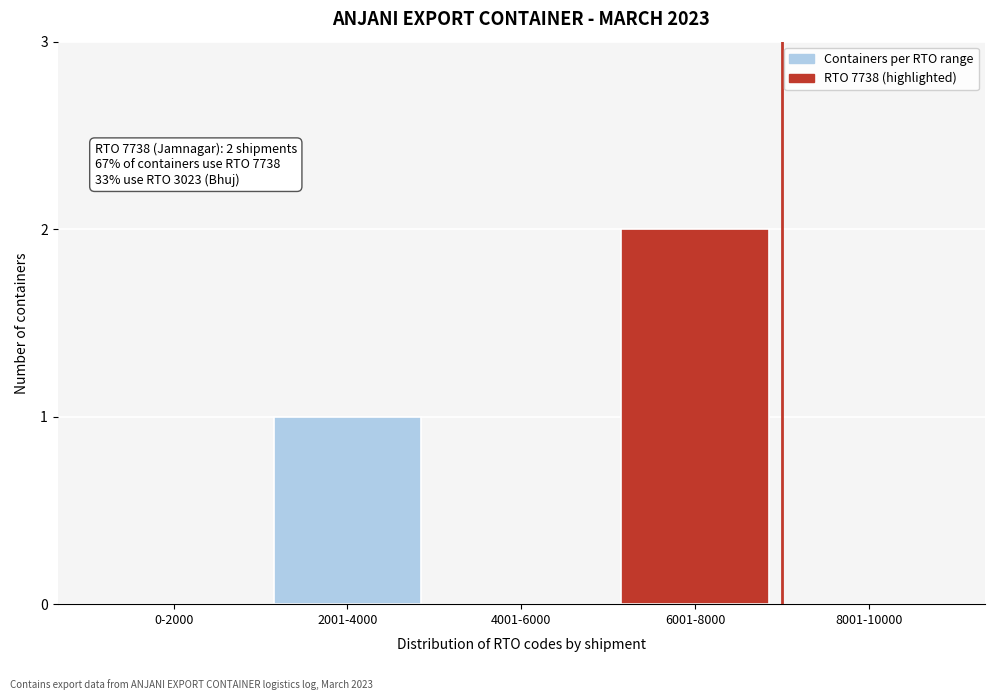

Reading right to left, transcribe all the data shown in this chart.

8001-10000=0	6001-8000=2	4001-6000=0	2001-4000=1	0-2000=0